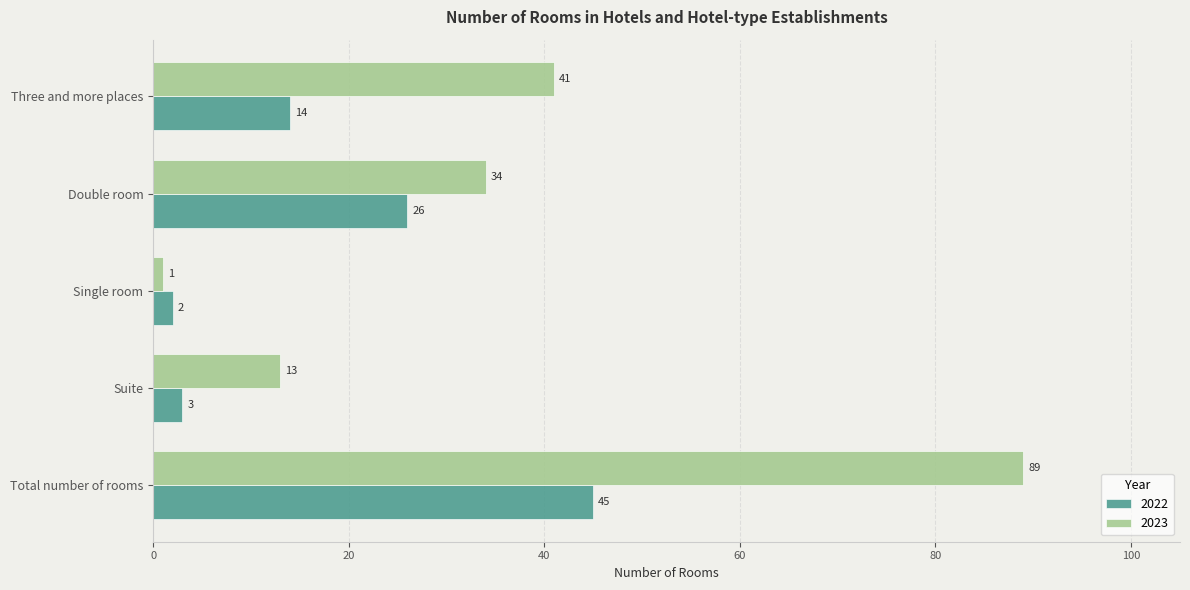

Count the number of data series in this chart.

2